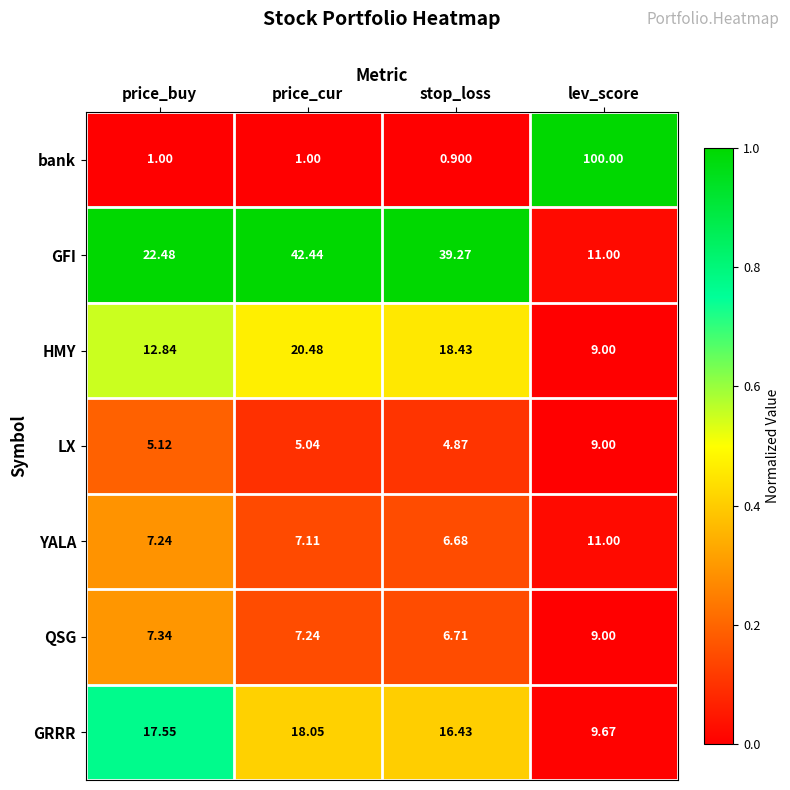

Which series has the largest range (max minus min)?

bank